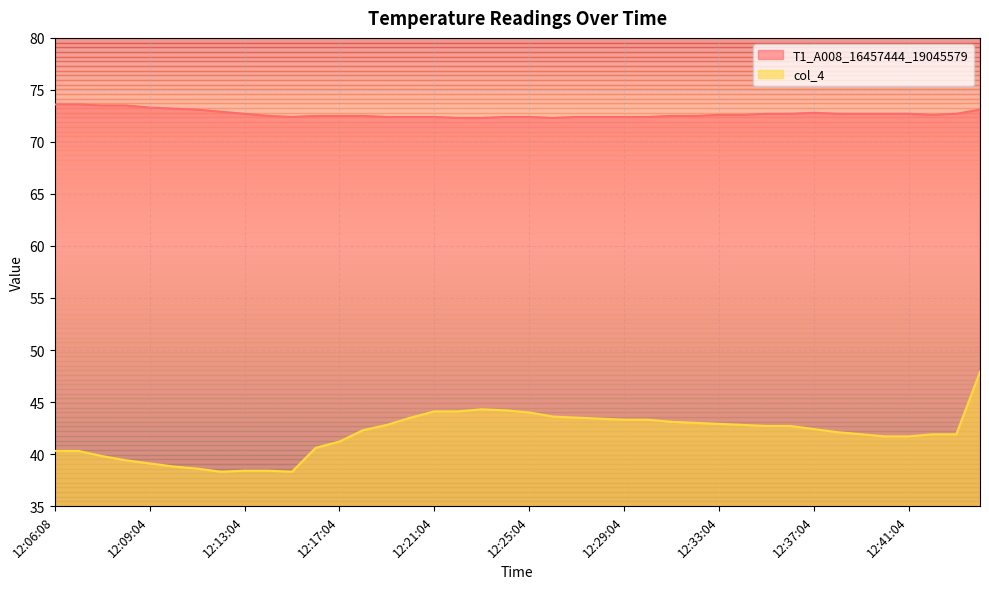

Reading left to right, list all the values displayed in this chart.

T1_A008_16457444_19045579: 12:06:08=73.6	12:06:21=73.6	12:07:03=73.5	12:08:04=73.5	12:09:04=73.3	12:10:04=73.2	12:11:04=73.1	12:12:04=72.9	12:13:04=72.7	12:14:04=72.5	12:15:04=72.4	12:16:04=72.5	12:17:04=72.5	12:18:04=72.5	12:19:04=72.4	12:20:04=72.4	12:21:04=72.4	12:22:04=72.3	12:23:04=72.3	12:24:04=72.4	12:25:04=72.4	12:26:04=72.3	12:27:04=72.4	12:28:04=72.4	12:29:04=72.4	12:30:04=72.4	12:31:04=72.5	12:32:04=72.5	12:33:04=72.6	12:34:04=72.6	12:35:04=72.7	12:36:04=72.7	12:37:04=72.8	12:38:04=72.7	12:39:04=72.7	12:40:04=72.7	12:41:04=72.7	12:42:04=72.6	12:43:04=72.7	12:44:04=73.1
col_4: 12:06:08=40.3	12:06:21=40.3	12:07:03=39.8	12:08:04=39.4	12:09:04=39.1	12:10:04=38.8	12:11:04=38.6	12:12:04=38.3	12:13:04=38.4	12:14:04=38.4	12:15:04=38.3	12:16:04=40.6	12:17:04=41.2	12:18:04=42.3	12:19:04=42.8	12:20:04=43.5	12:21:04=44.1	12:22:04=44.1	12:23:04=44.3	12:24:04=44.2	12:25:04=44.0	12:26:04=43.6	12:27:04=43.5	12:28:04=43.4	12:29:04=43.3	12:30:04=43.3	12:31:04=43.1	12:32:04=43.0	12:33:04=42.9	12:34:04=42.8	12:35:04=42.7	12:36:04=42.7	12:37:04=42.4	12:38:04=42.1	12:39:04=41.9	12:40:04=41.7	12:41:04=41.7	12:42:04=41.9	12:43:04=41.9	12:44:04=47.9